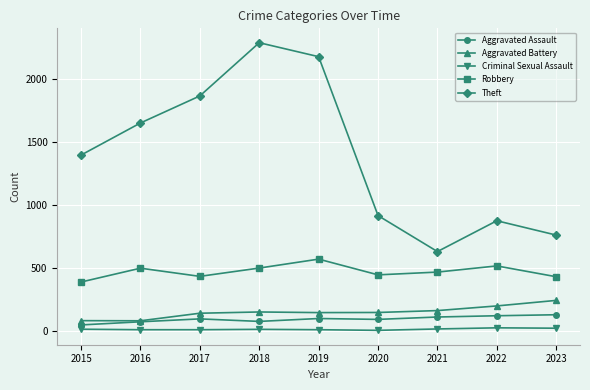

What is the sum of the Aggravated Assault values at 2016 and 2022?

190